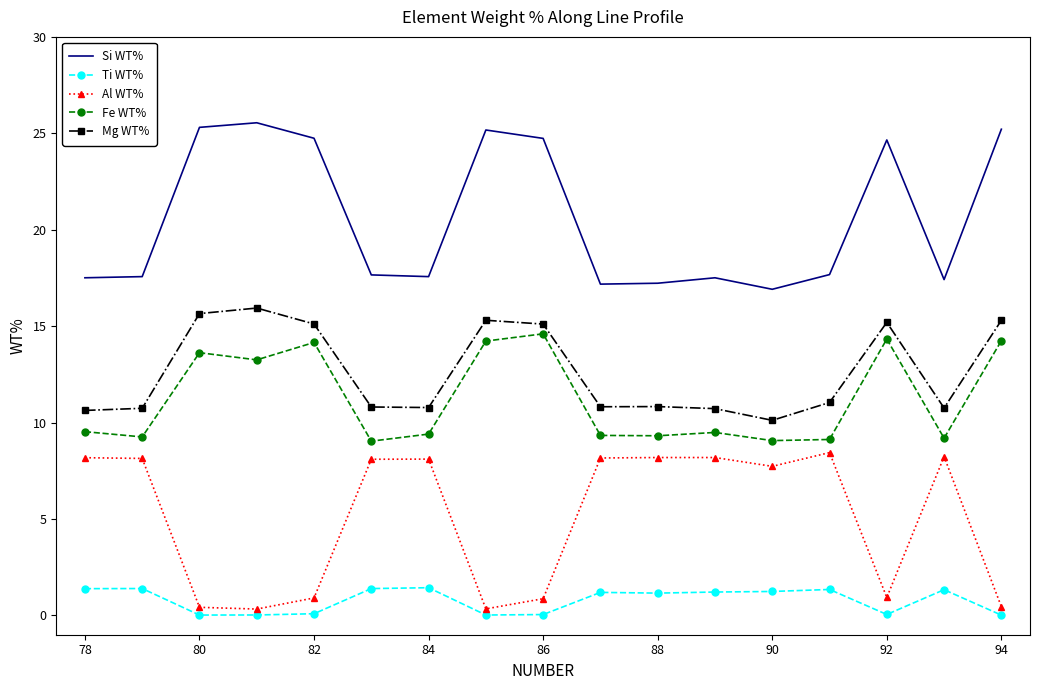

What is the highest value of the Si WT% series?

25.5